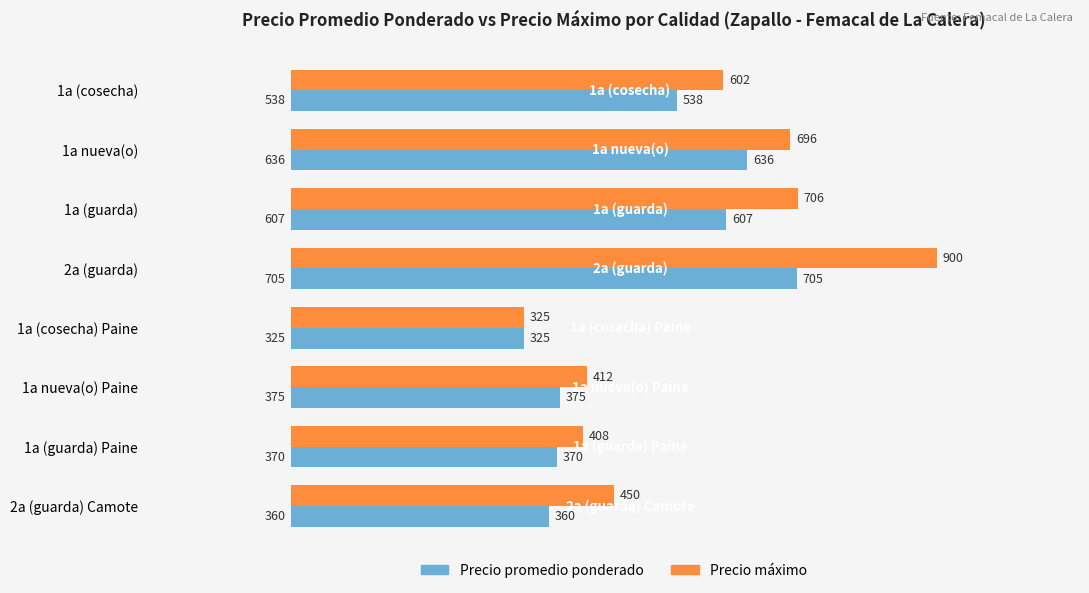

Where is Precio máximo nearest to the value 612?

1a (cosecha)